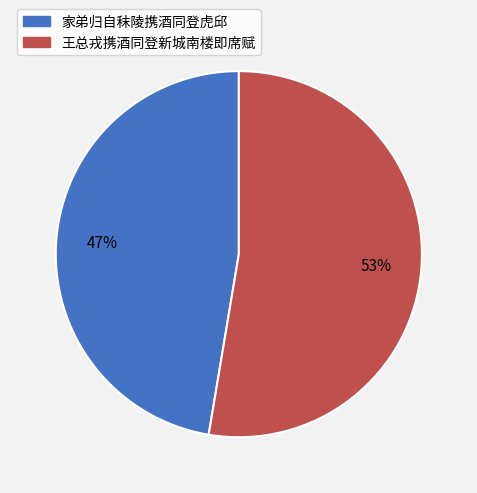

Which slice is the largest?

王总戎携酒同登新城南楼即席赋